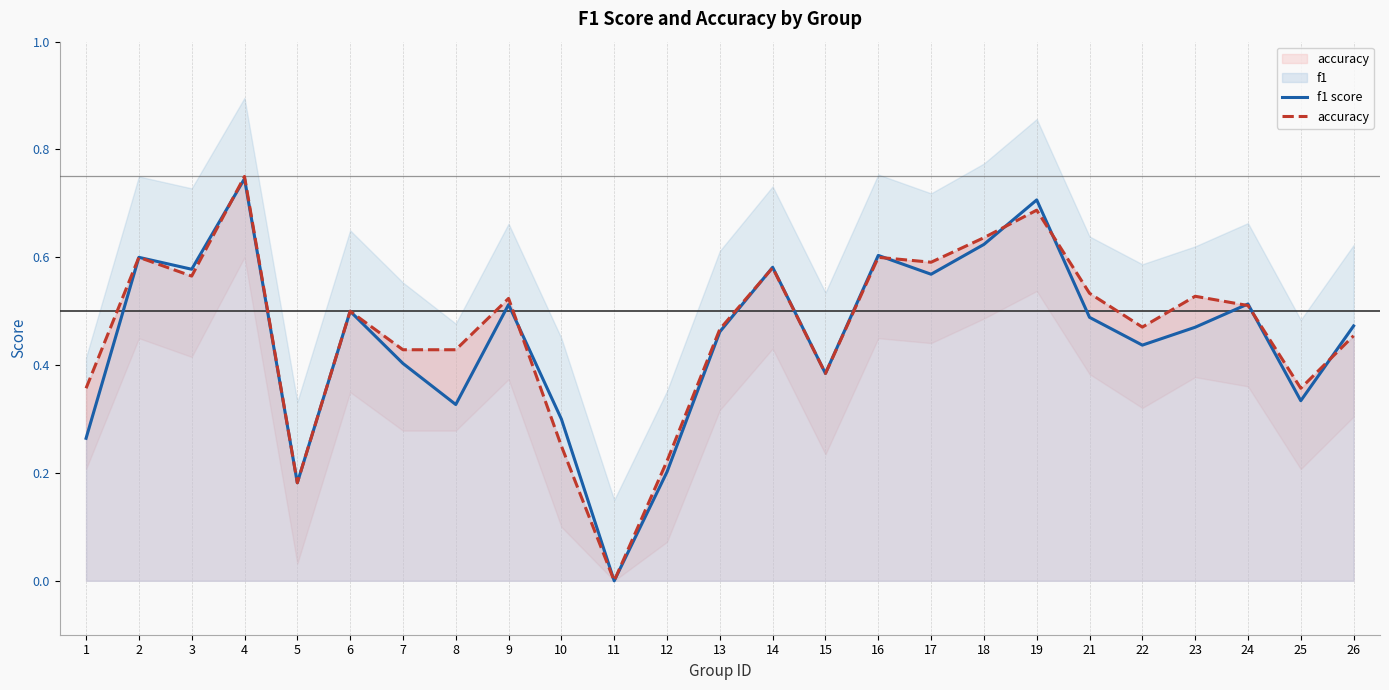

Reading right to left, extract all data points from this chart.

f1 score: 26=0.5	25=0.3	24=0.5	23=0.5	22=0.4	21=0.5	19=0.7	18=0.6	17=0.6	16=0.6	15=0.4	14=0.6	13=0.5	12=0.2	11=0.0	10=0.3	9=0.5	8=0.3	7=0.4	6=0.5	5=0.2	4=0.7	3=0.6	2=0.6	1=0.3
accuracy: 26=0.5	25=0.4	24=0.5	23=0.5	22=0.5	21=0.5	19=0.7	18=0.6	17=0.6	16=0.6	15=0.4	14=0.6	13=0.5	12=0.2	11=0.0	10=0.2	9=0.5	8=0.4	7=0.4	6=0.5	5=0.2	4=0.8	3=0.6	2=0.6	1=0.4